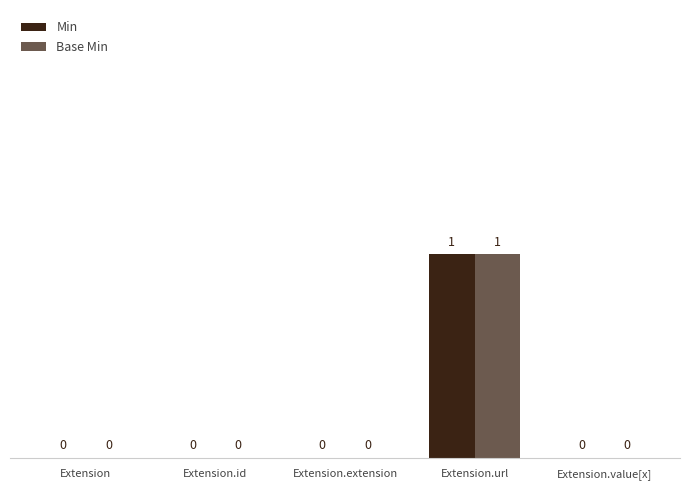

Is the value of Base Min at Extension greater than the value of Min at Extension?

No